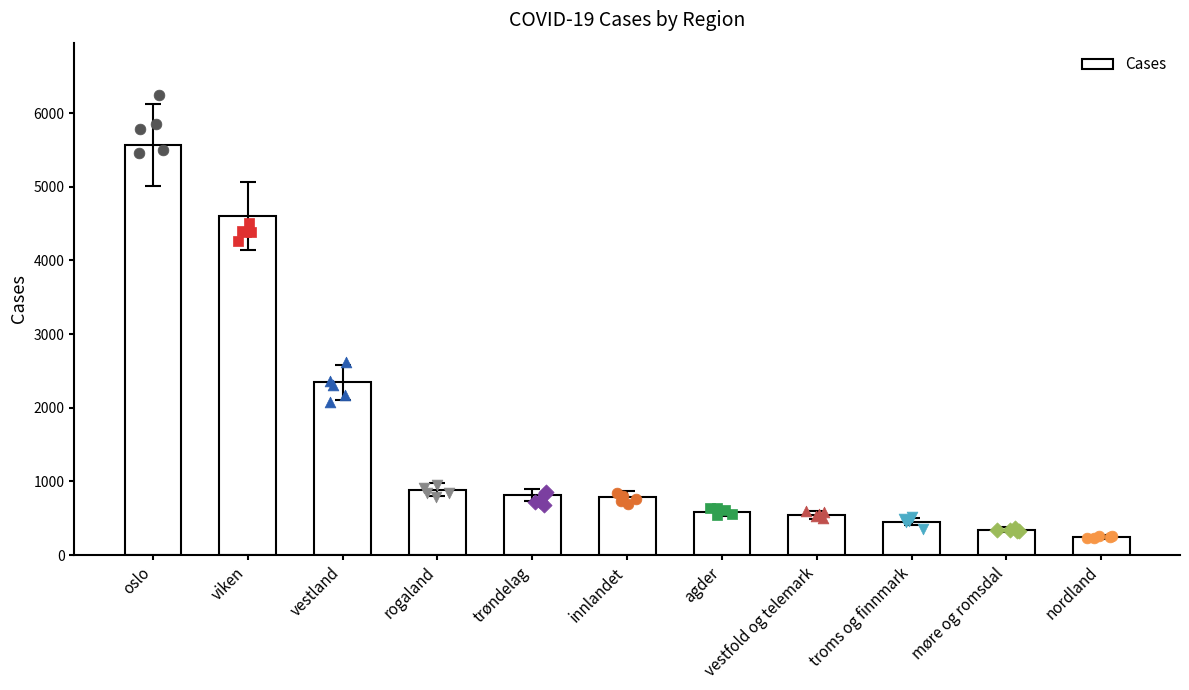

Which has a higher value, vestfold og telemark or nordland?

vestfold og telemark